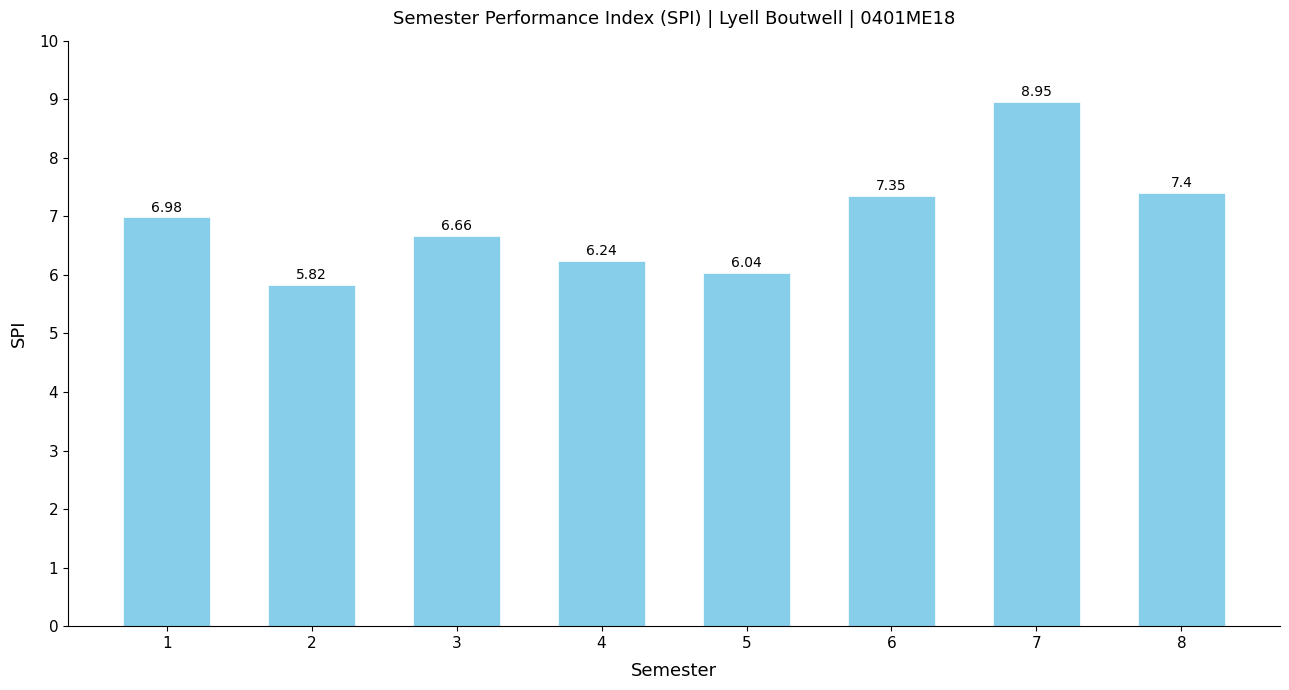

Which has a higher value, 3 or 6?

6